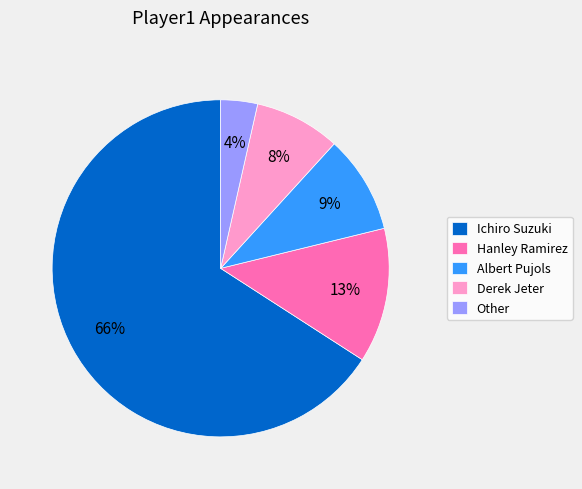

Combined, do Derek Jeter and Hanley Ramirez account for over 50%?

No